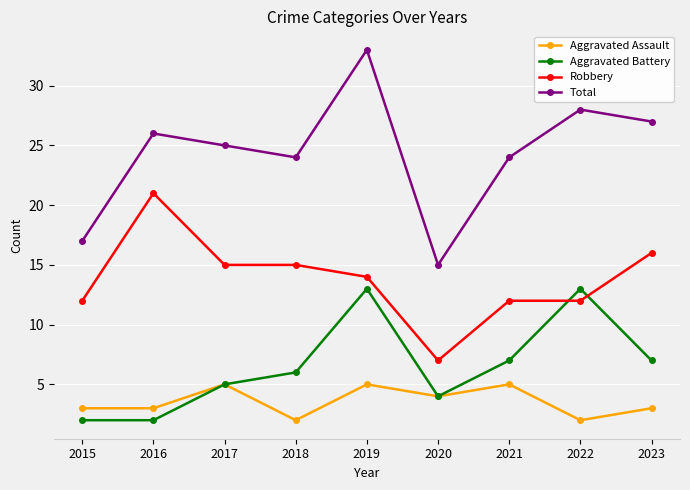

What is the highest value of the Aggravated Assault series?

5